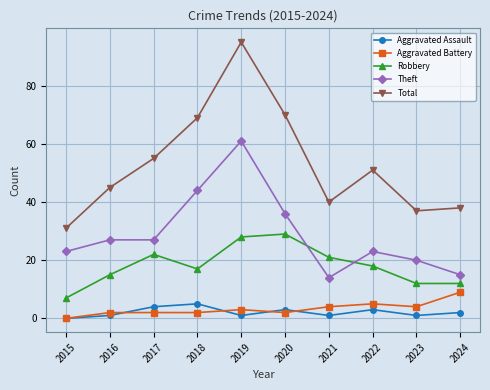

What is the value of the Theft point at the 3rd from the left?

27